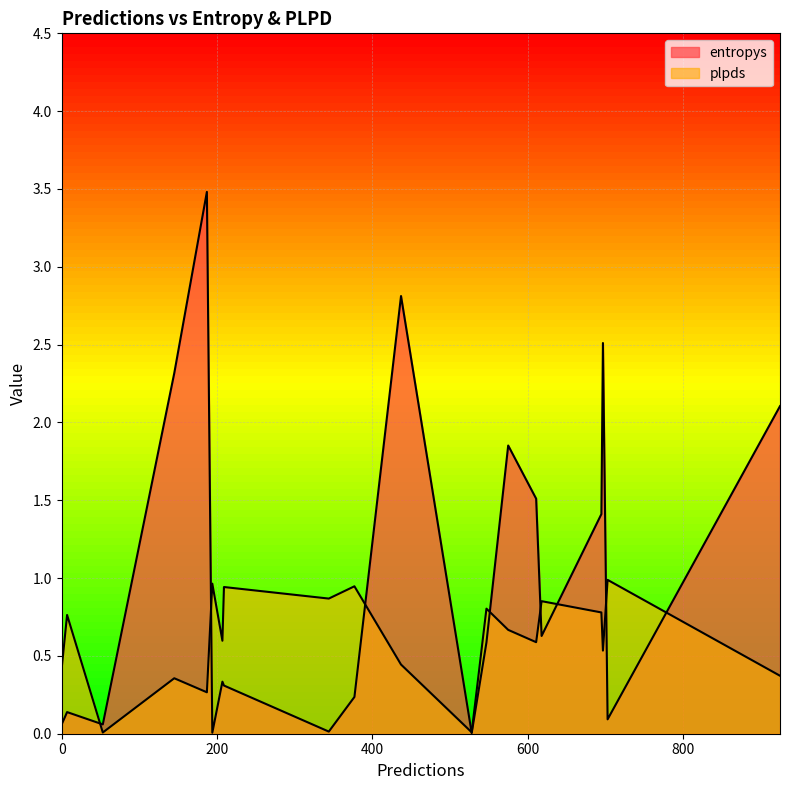

At how many categories does at least one series exceed 1?

8